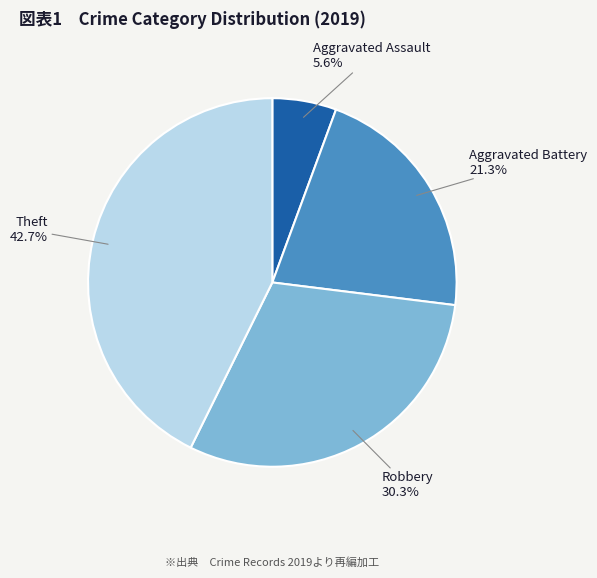

Is there any slice that represents more than half of the pie?

No